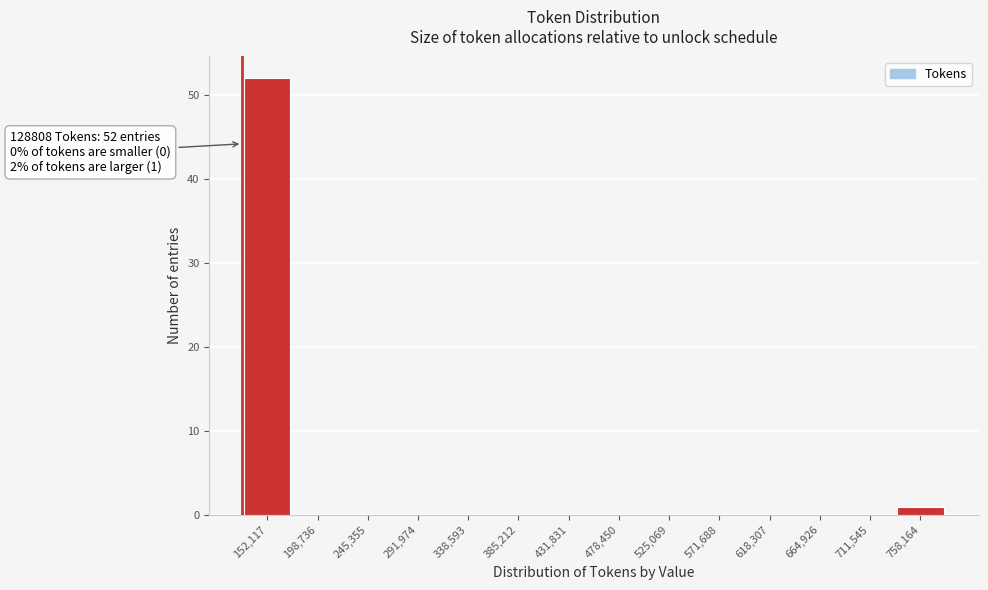

Over which range of the x-axis is the bar tallest?

130000 to 175000